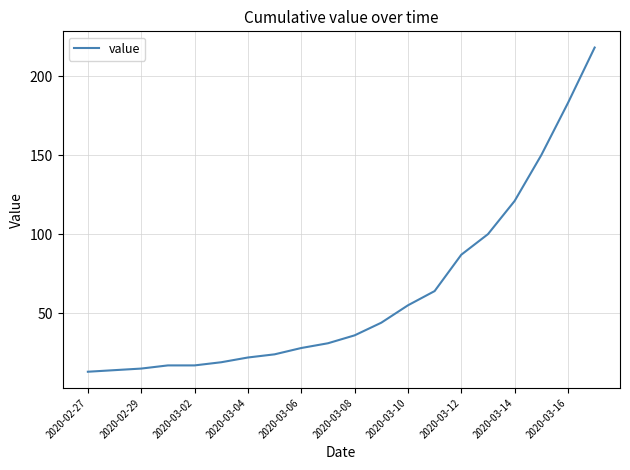

Reading left to right, transcribe all the data shown in this chart.

13	14	15	17	17	19	22	24	28	31	36	44	55	64	87	100	121	150	183	218